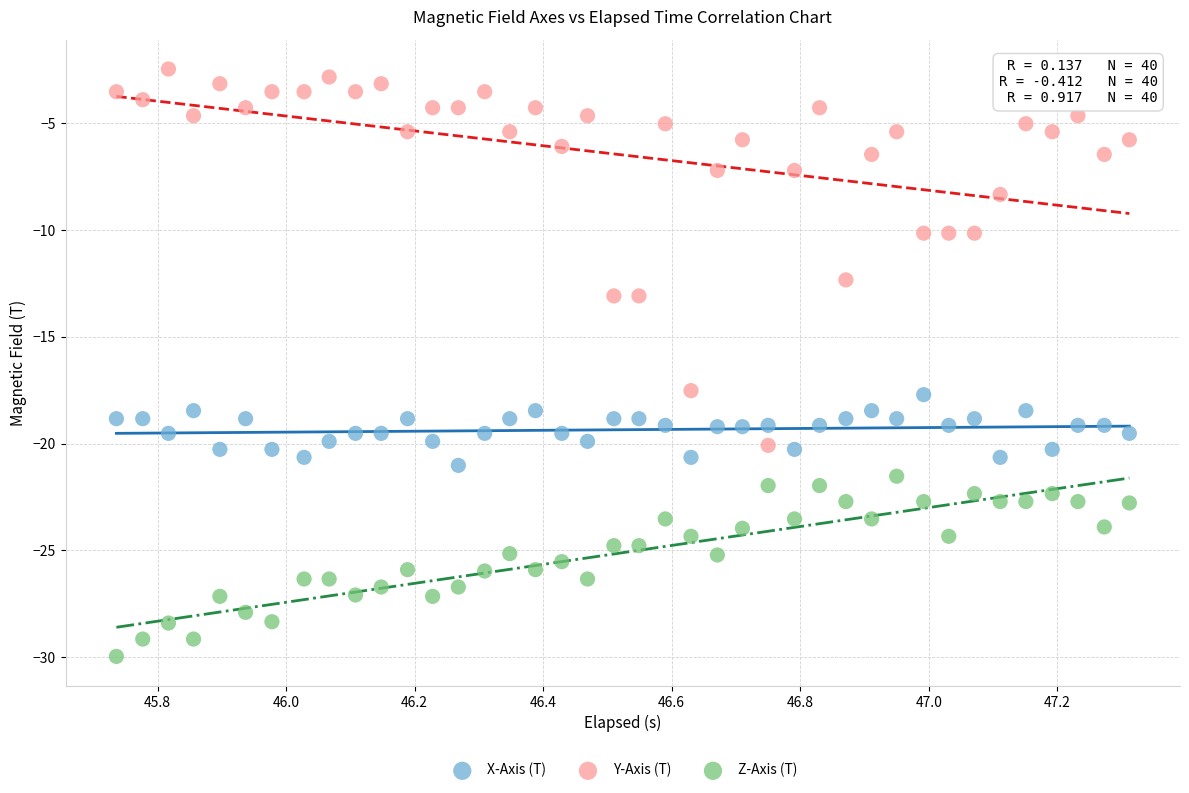

Which series has the largest Y range (max minus min)?

Y-Axis (T)